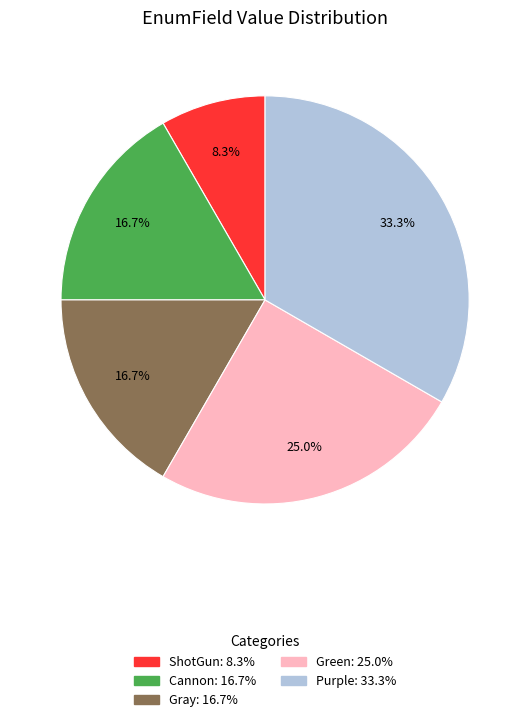

Is there any slice that represents more than half of the pie?

No